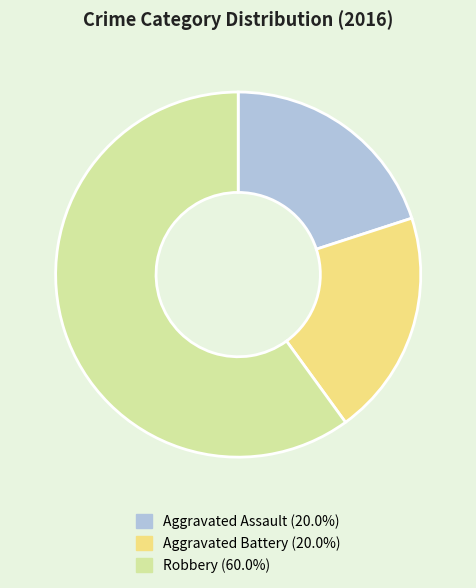

Does any single category account for the majority?

Yes